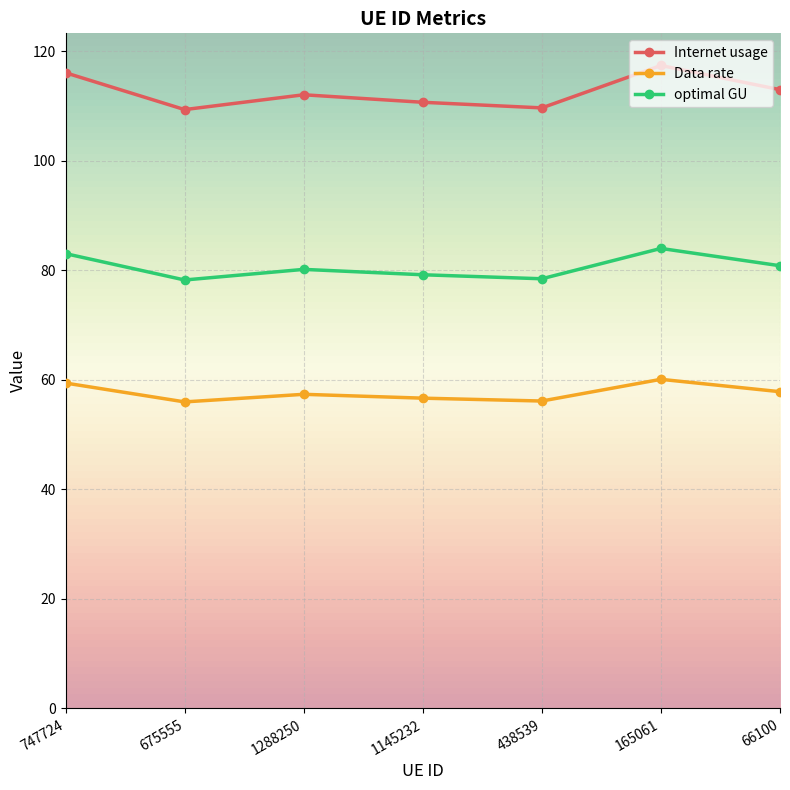

What is the value of the Data rate point at the 2nd from the left?

56.0